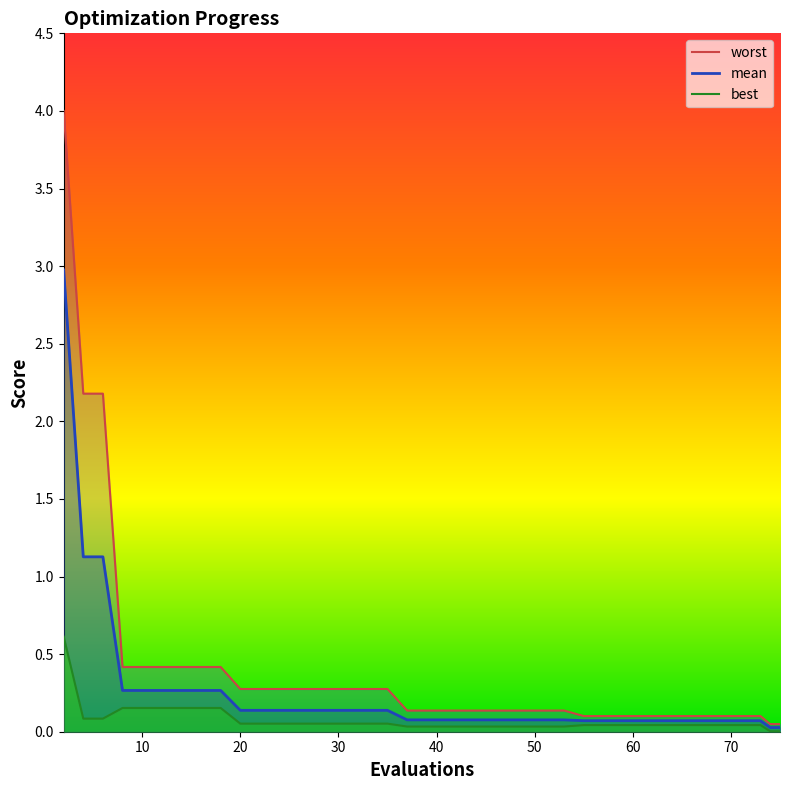

What is the highest value of the worst series?

4.0